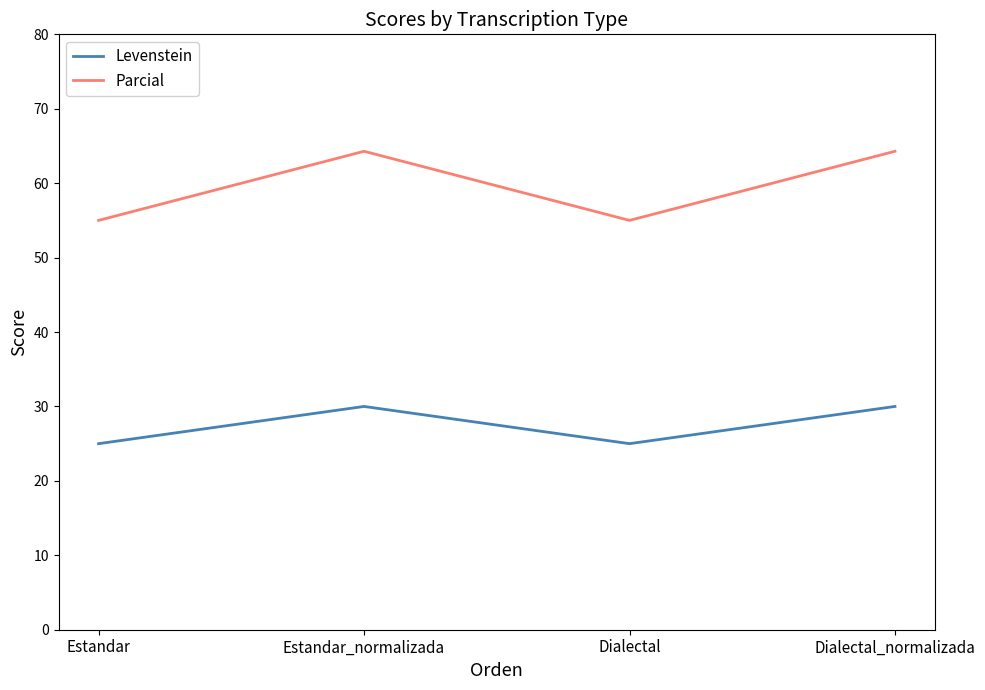

Between Estandar and Dialectal_normalizada, which series saw the biggest shift?

Parcial